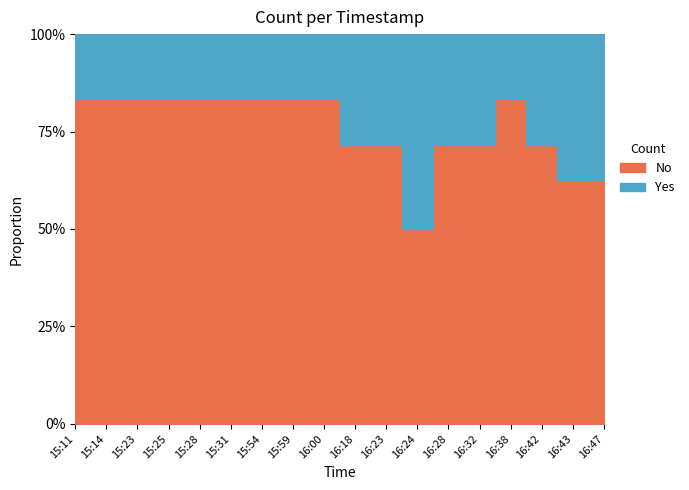

The value at 16:00 is 0. True or false?

False